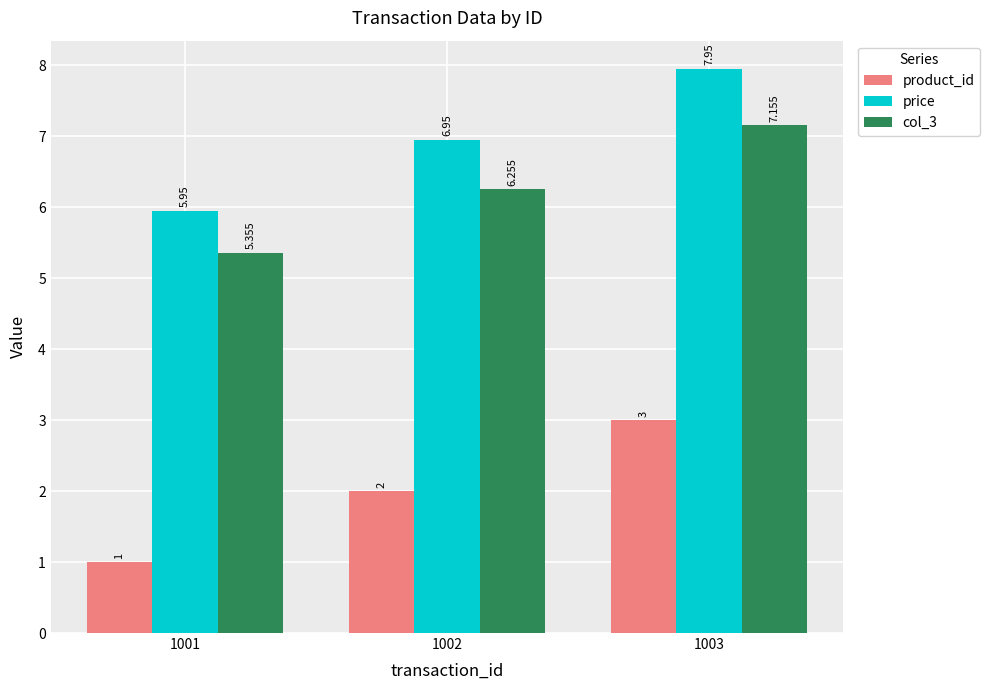

What are all the series names shown in the legend?

product_id, price, col_3